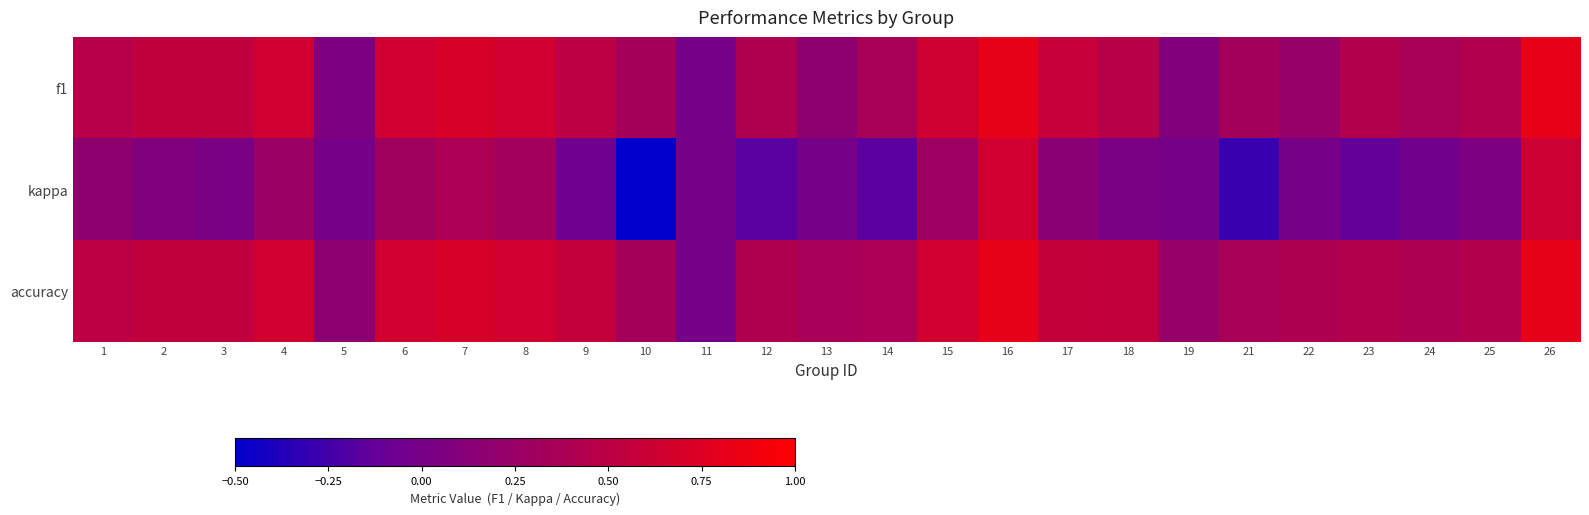

At how many categories does at least one series exceed 0?

24